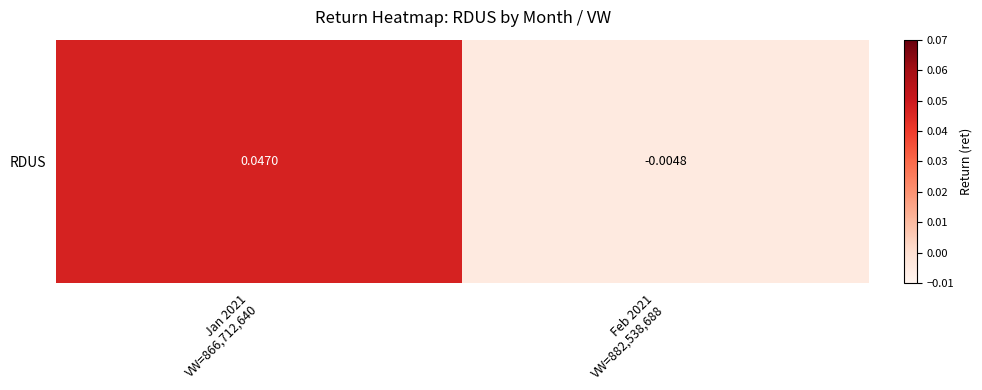

Count the number of values greater than 0.

1